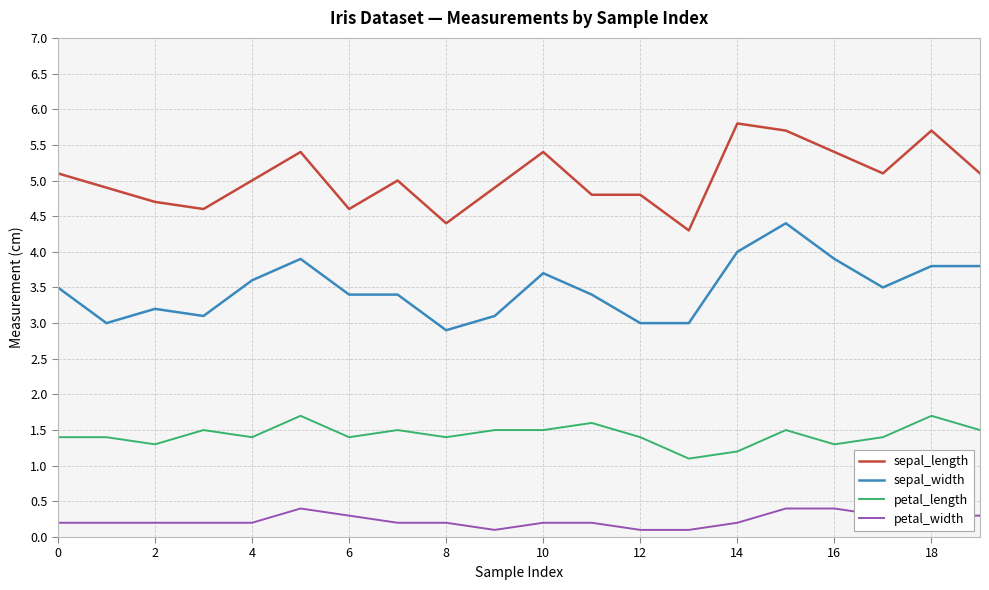

Rank the series by their maximum value, from lowest to highest.

petal_width, petal_length, sepal_width, sepal_length